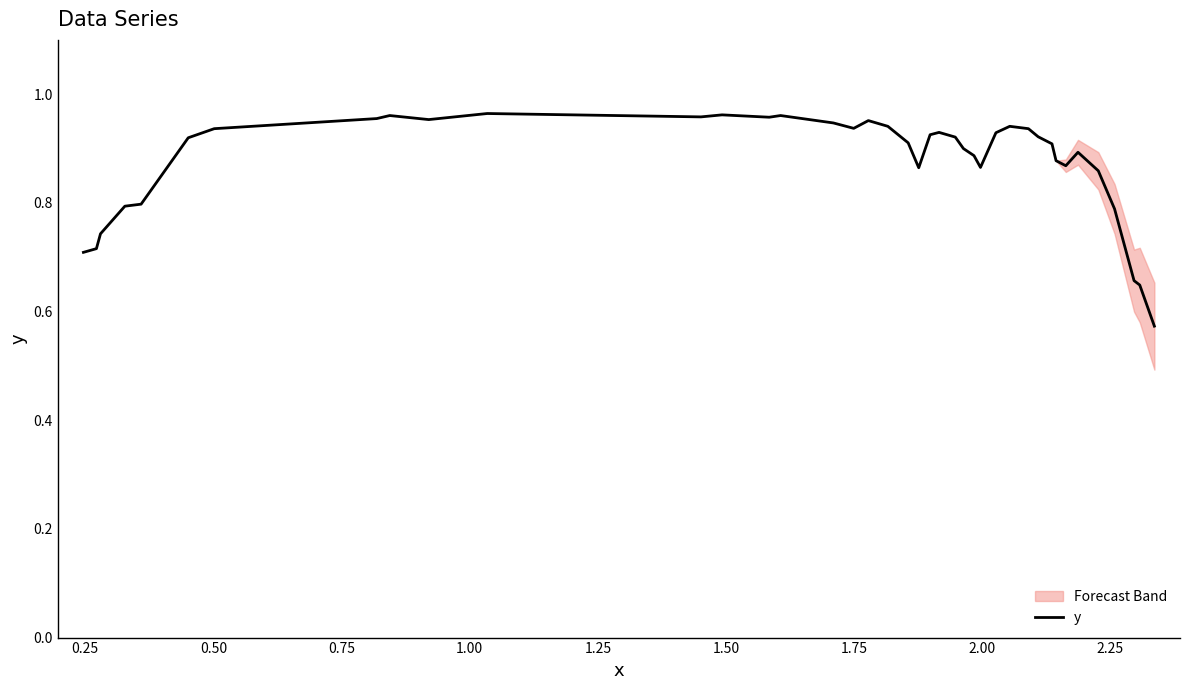

How many points are lower than both their immediate neighbors (excluding endpoints)?

7